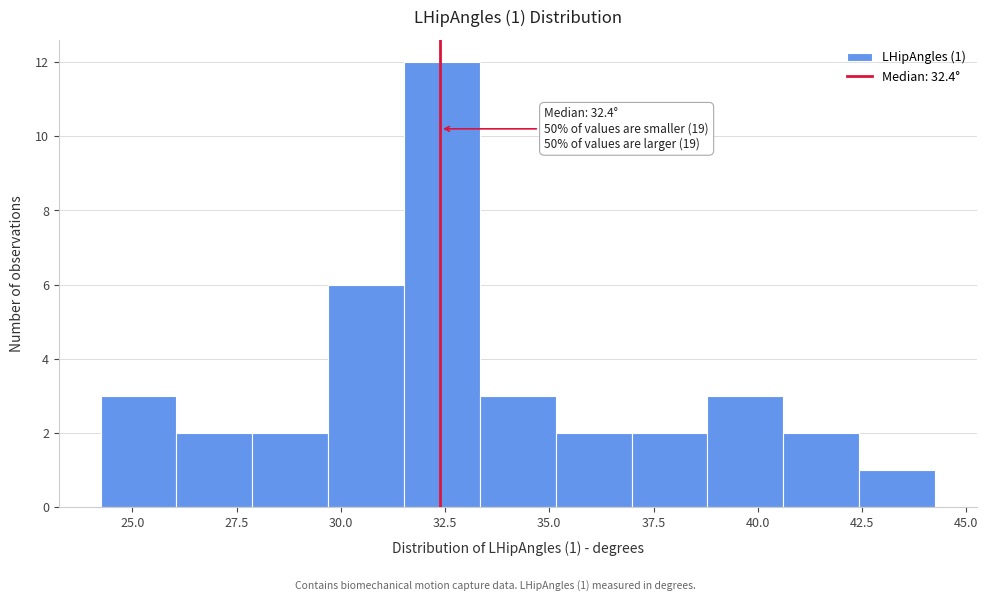

Around what value on the x-axis is the tallest bar? Give the approximate position of its centre, as read against the axis.

32.5